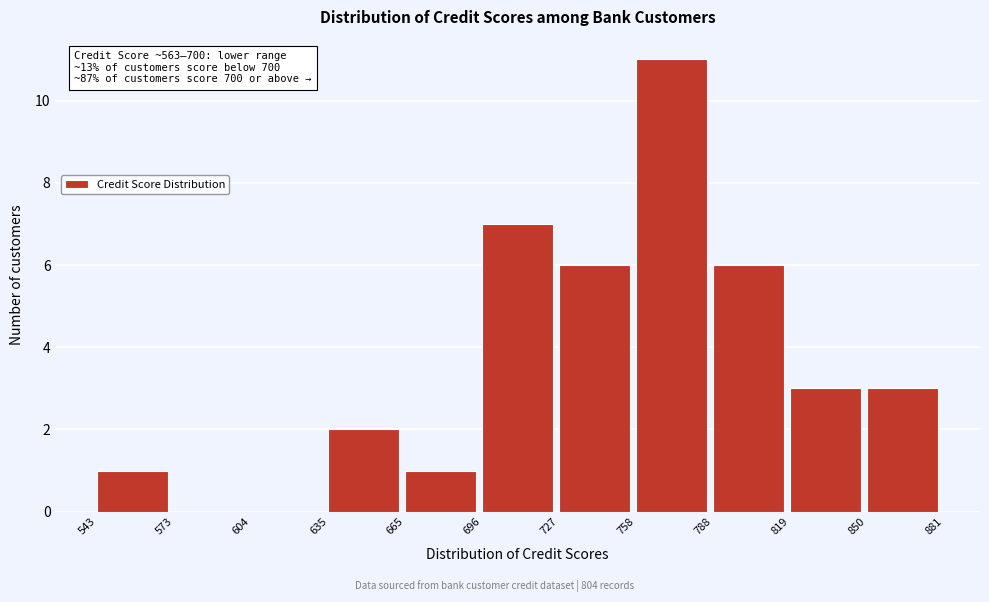

Over which range of the x-axis is the bar tallest?

758 to 788